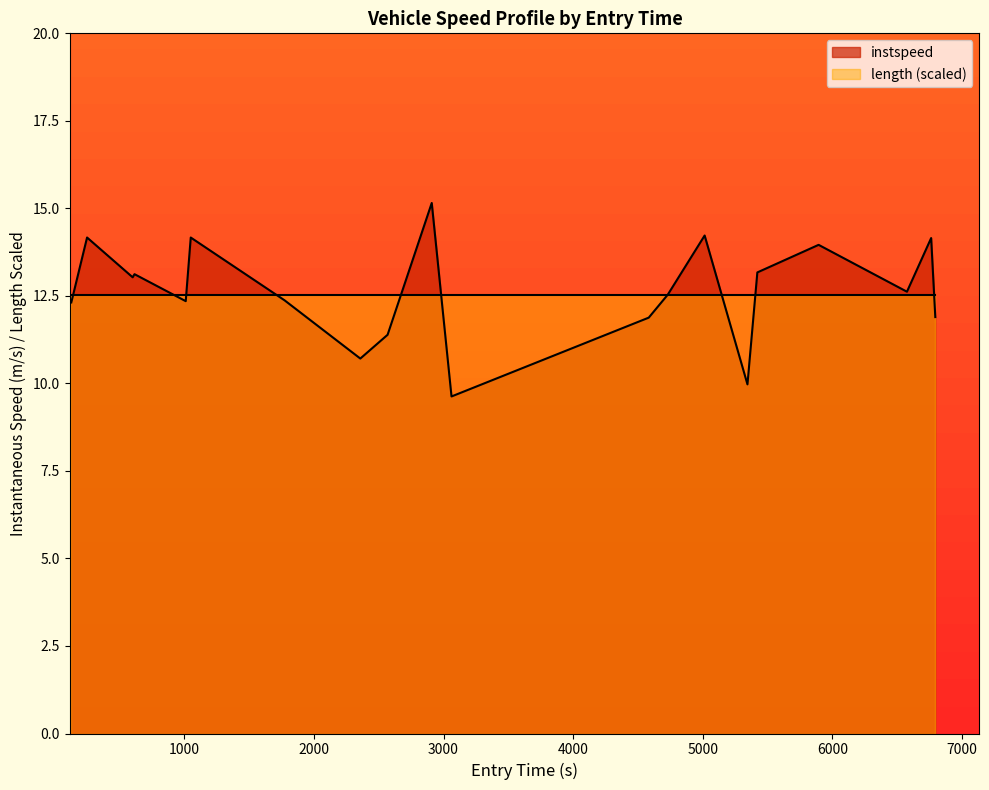

Does the chart have visible grid lines?

No